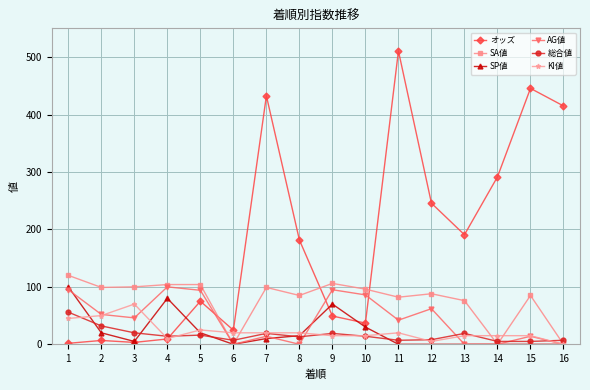

Which category has the highest value in the AG値 series?

4